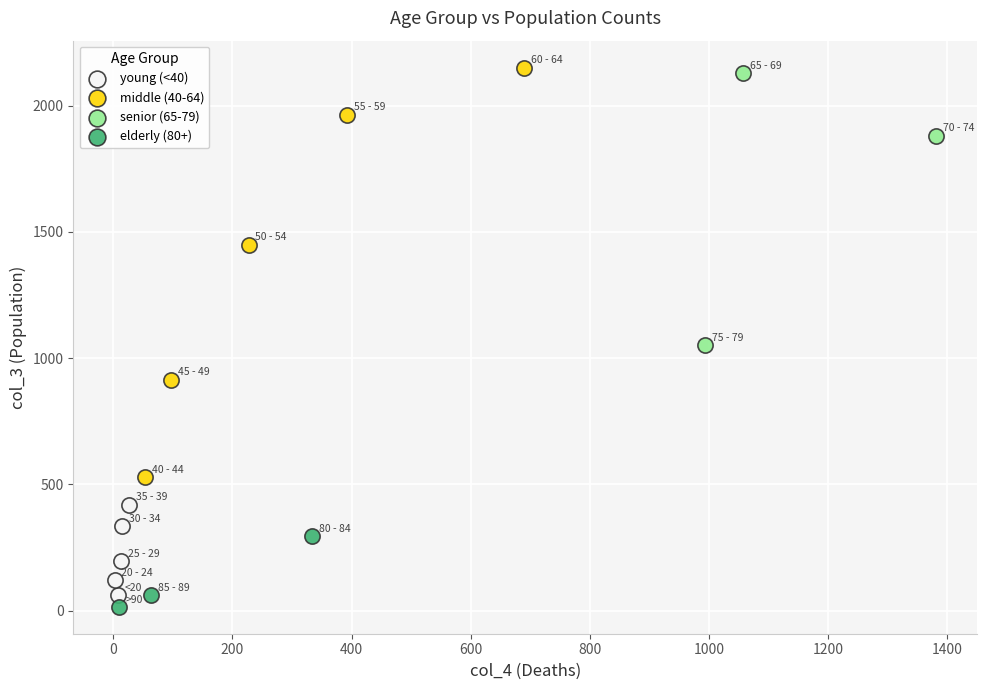

Which series has the widest spread of Y values?

middle (40-64)